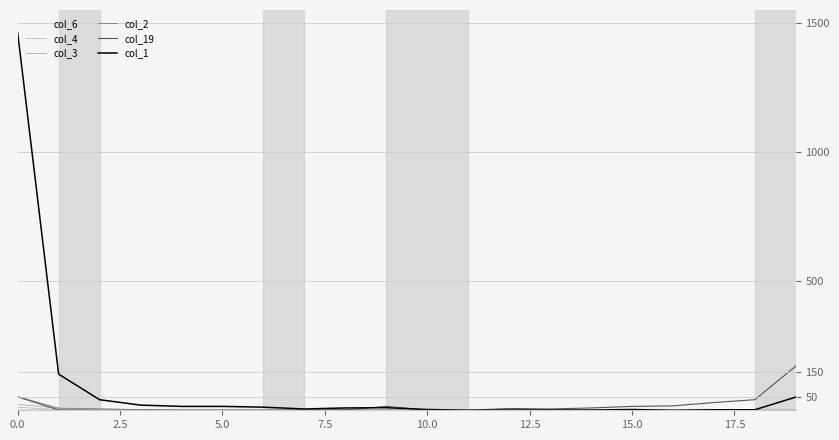

True or false: col_1 has more than 0 points higher than both neighbors.

True